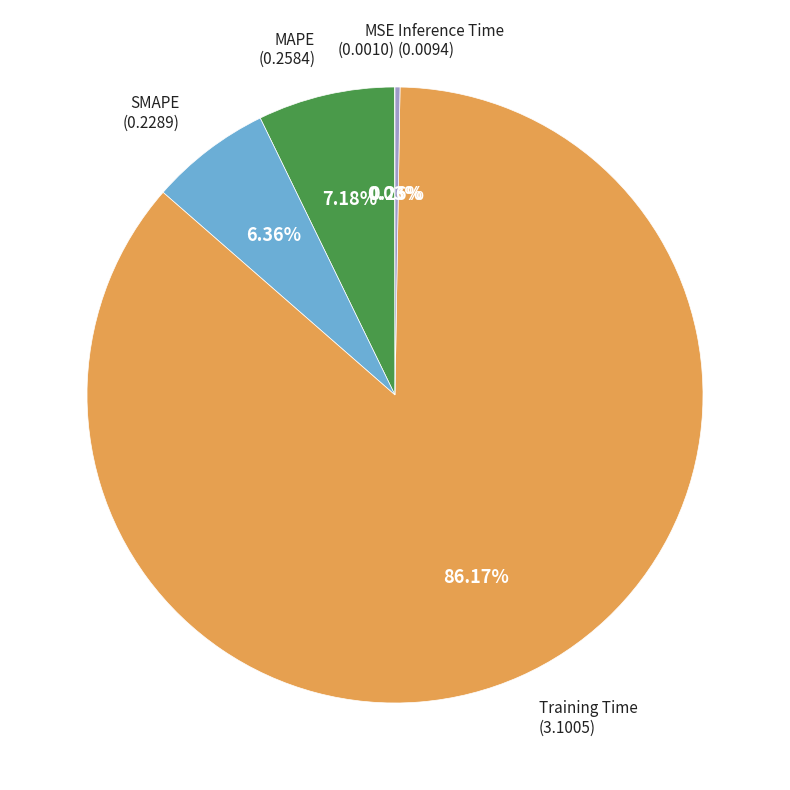

To the nearest percent, what is the average slice percentage?

20%